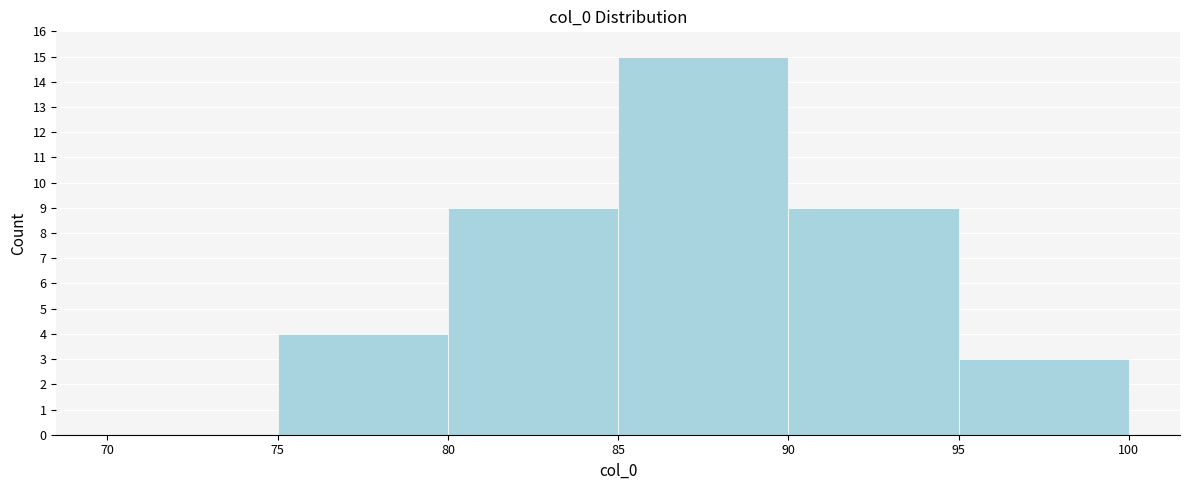

Reading left to right, list every bar in this chart as the range it spans on the x-axis followed by its height. The values are not printed on the chart, so give them approximately, as read against the axis.

70 to 75: 0
75 to 80: 4
80 to 85: 9
85 to 90: 15
90 to 95: 9
95 to 100: 3